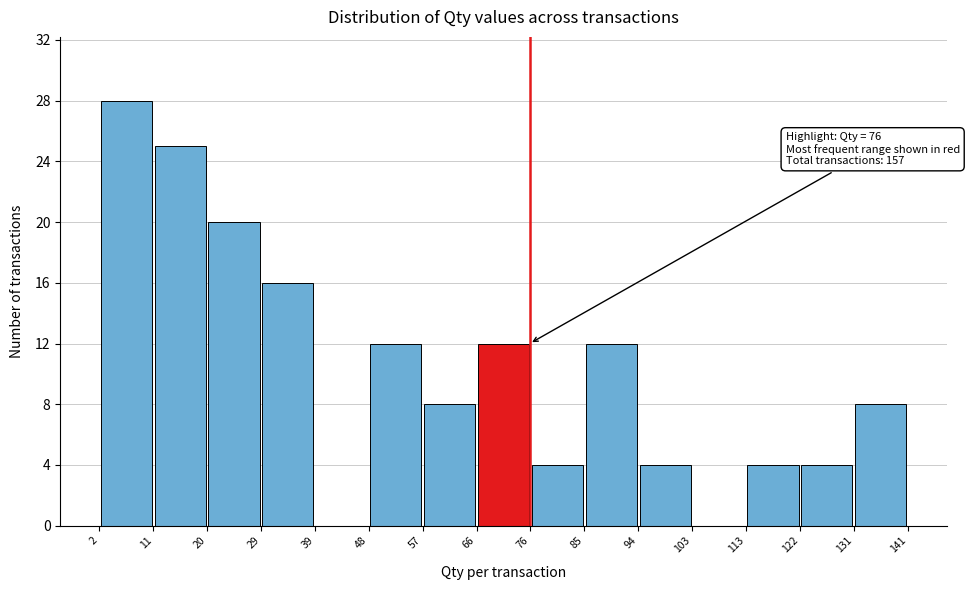

Over which range of the x-axis is the bar tallest?

2 to 11